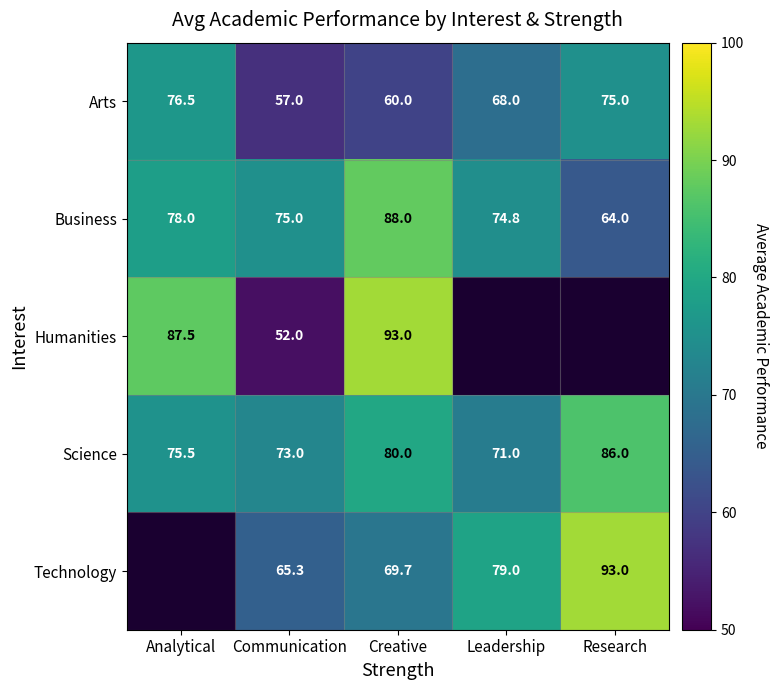

Is it true that Science equals 36.9 at Leadership?

False